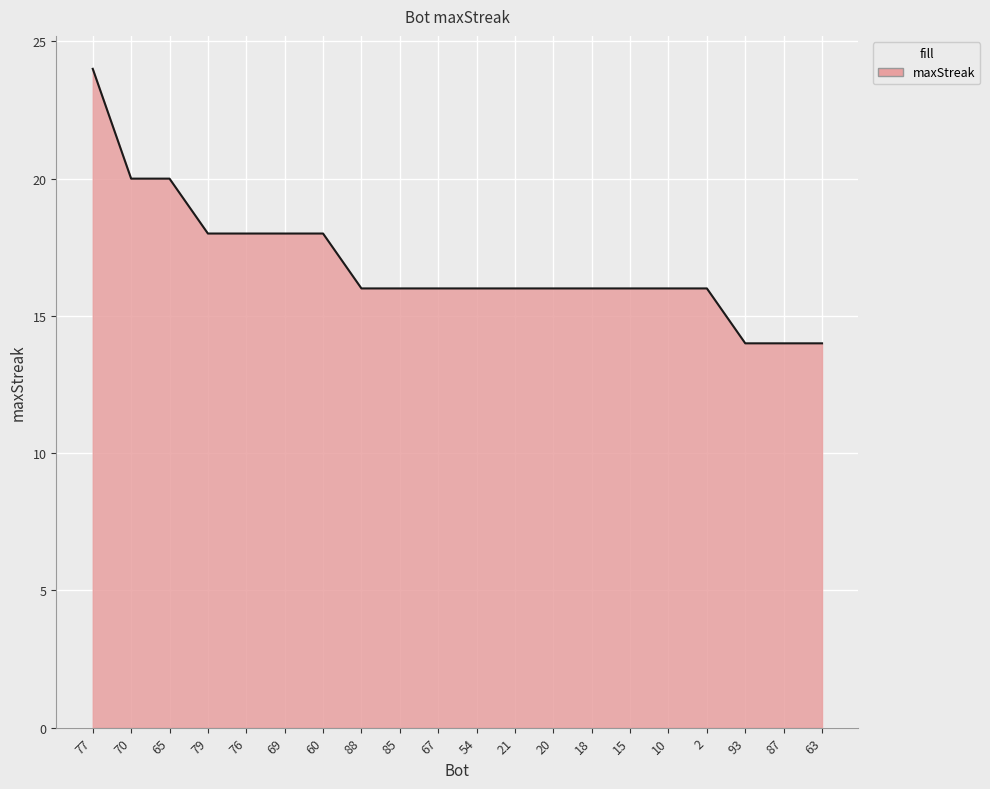

At which label does the data first exceed 16?

77